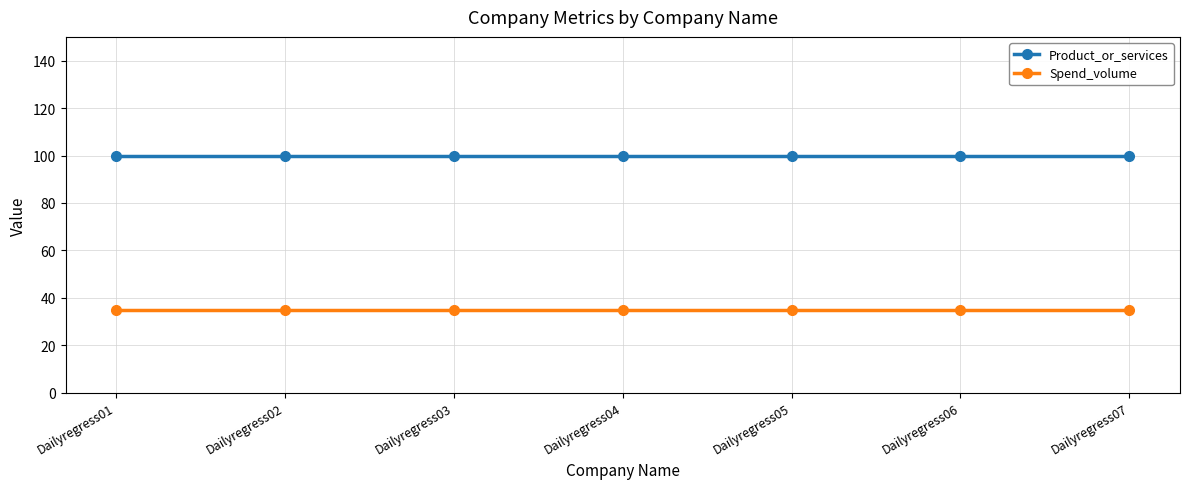

What is the total value across all series at Dailyregress06?

135